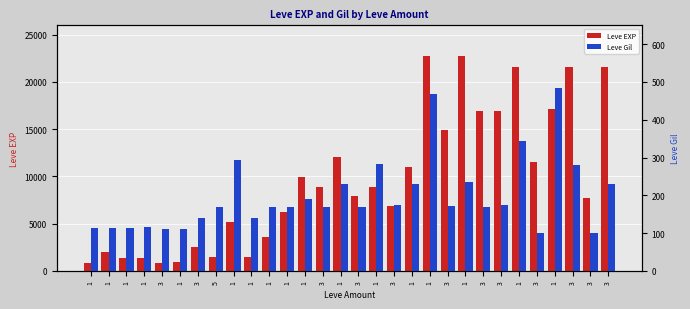

What is the sum of the Leve EXP values at 3 and 3?

38520